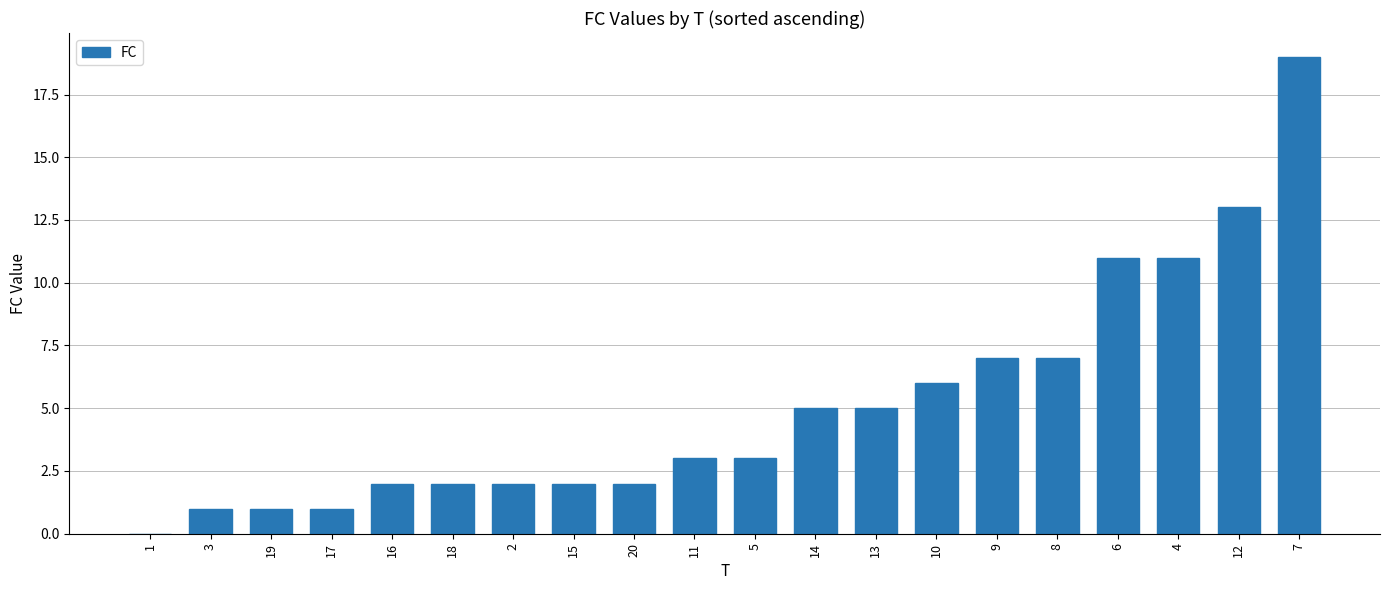

What is the ratio of the value at 7 to the value at 18?

9.5